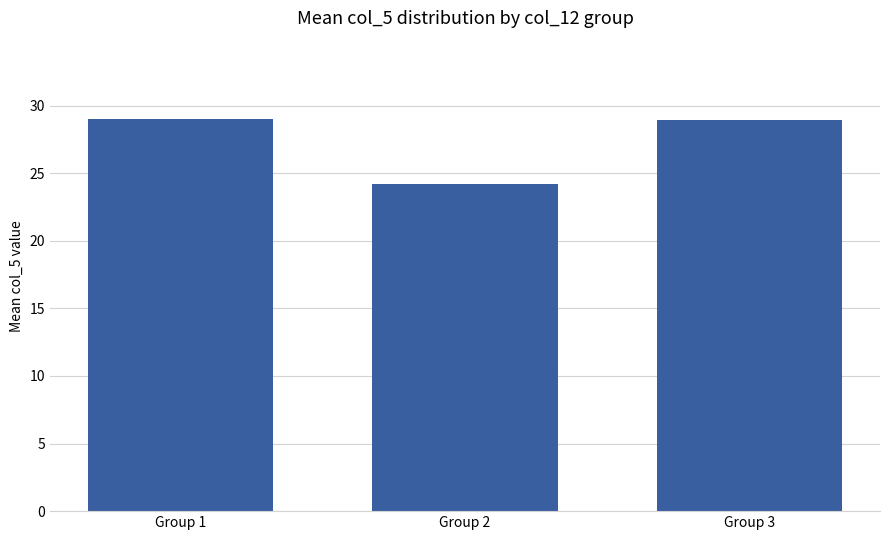

What is the greatest value displayed?

29.0